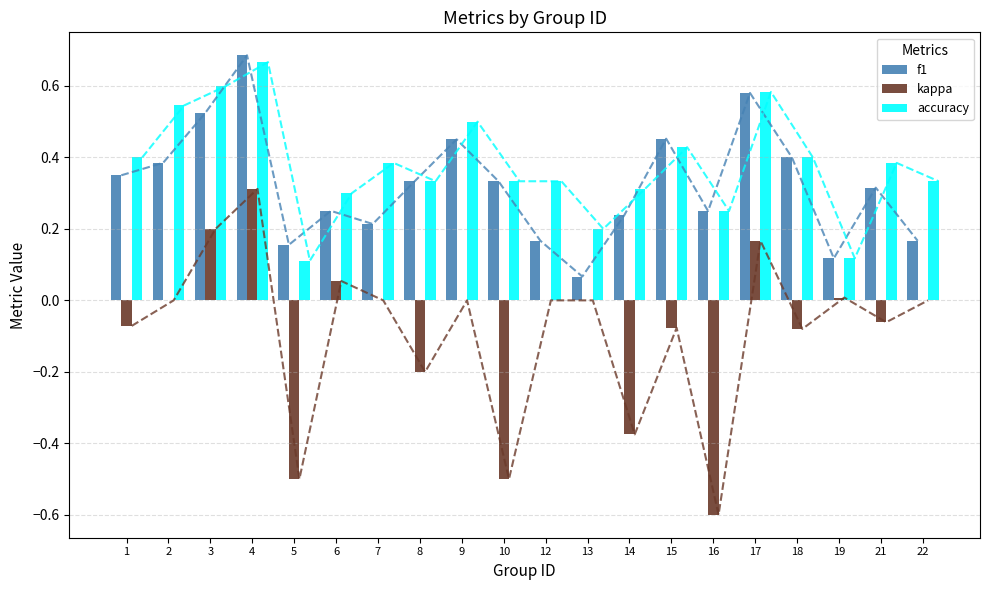

How many data points in kappa are above 0?

5